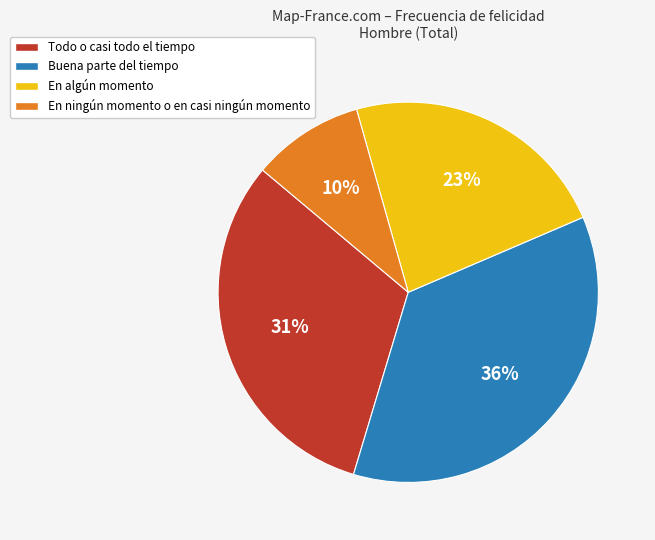

Approximately how many times larger is the value at En algún momento compared to Buena parte del tiempo?

0.6